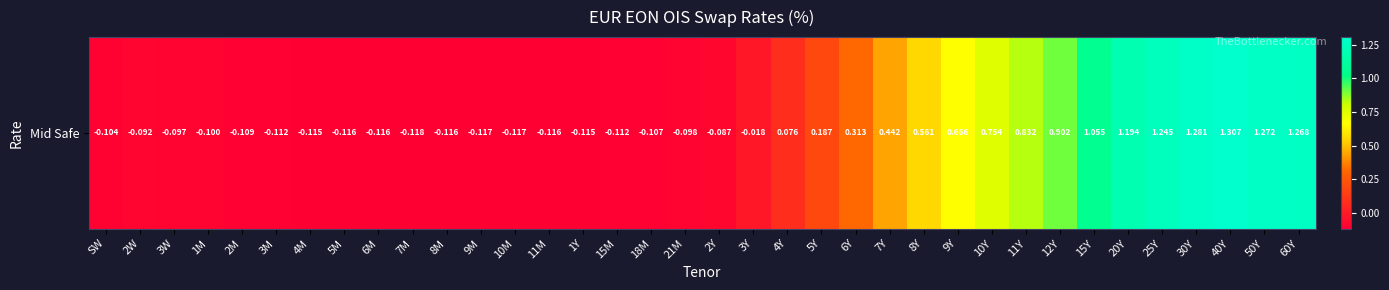

Is it true that the value at 9M is -0.1?

True